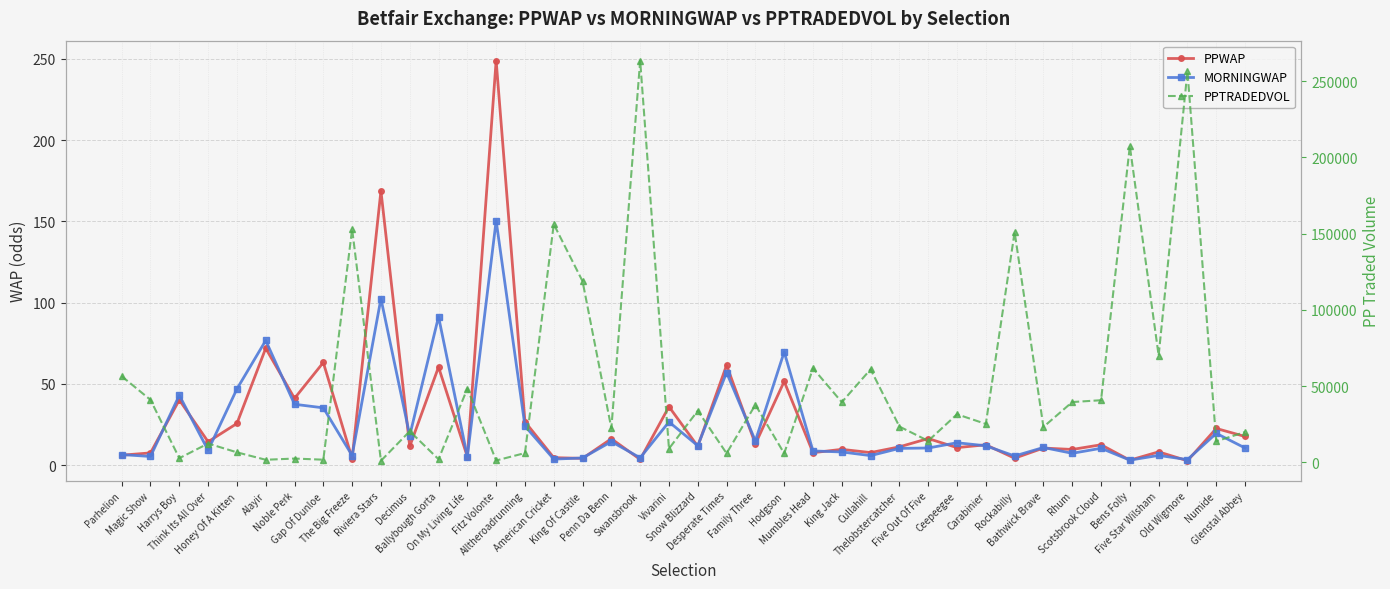

Between Magic Show and Alayir, which is larger?

Alayir